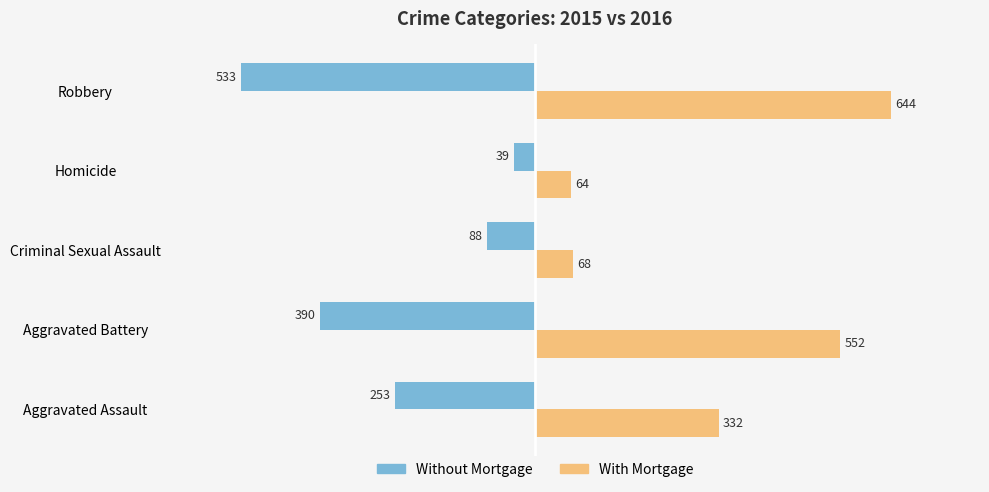

Which series has the widest spread of values?

With Mortgage